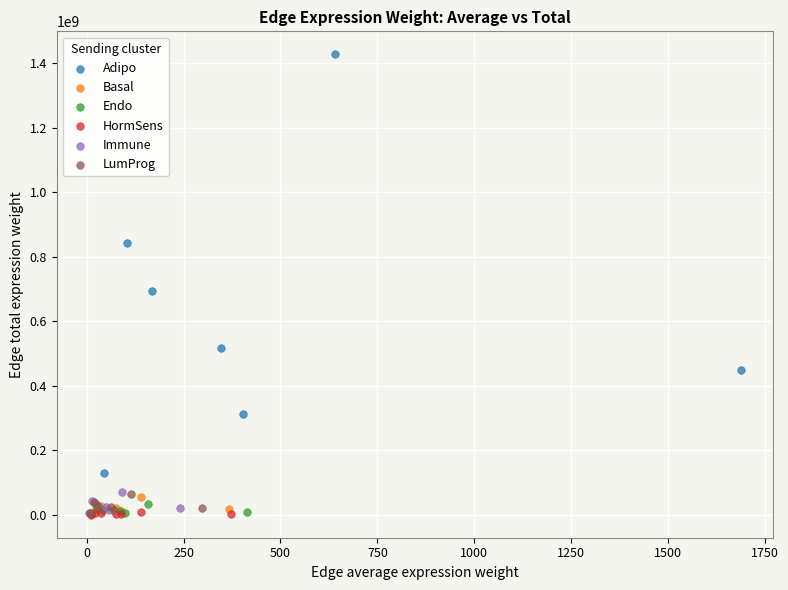

Which series contains the highest Y value?

Adipo